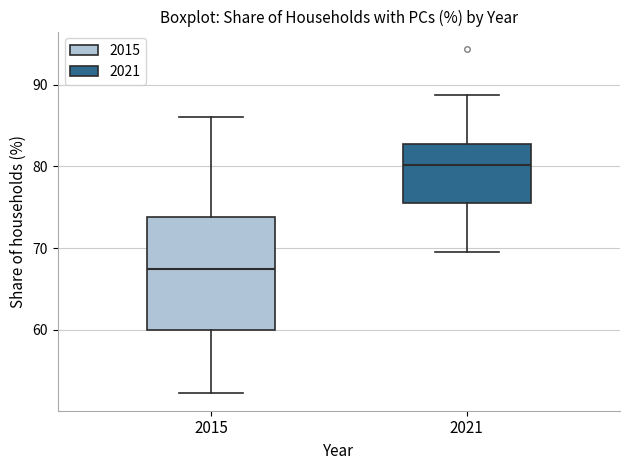

Reading left to right, read every box against the y-axis: the position of its median line, the range the box covers, and the ends of its whiskers. The values are not printed on the chart, so give them approximately, as read against the axis.

2015: median 67, box 60 to 74, whiskers 52 to 86
2021: median 80, box 76 to 83, whiskers 70 to 89